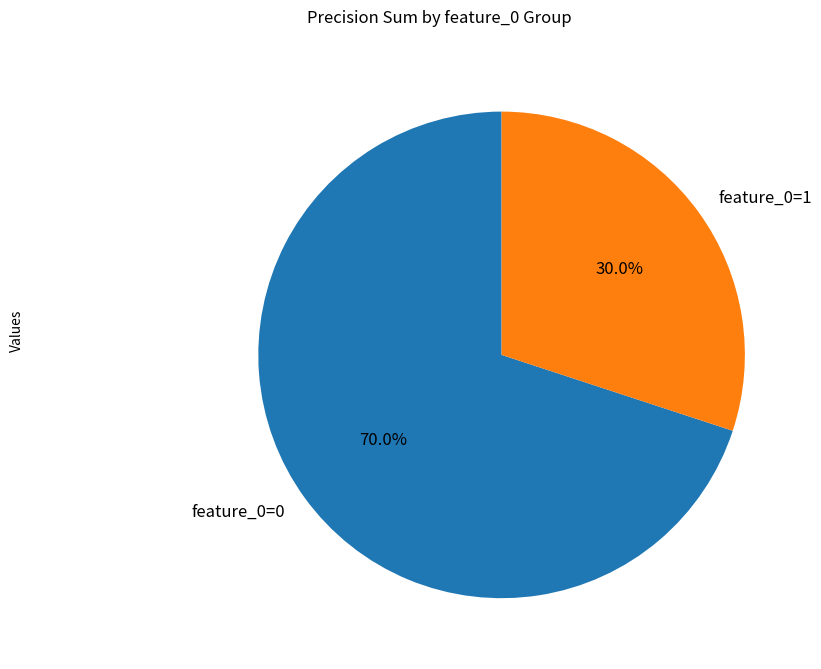

How many segments does this pie chart have?

2